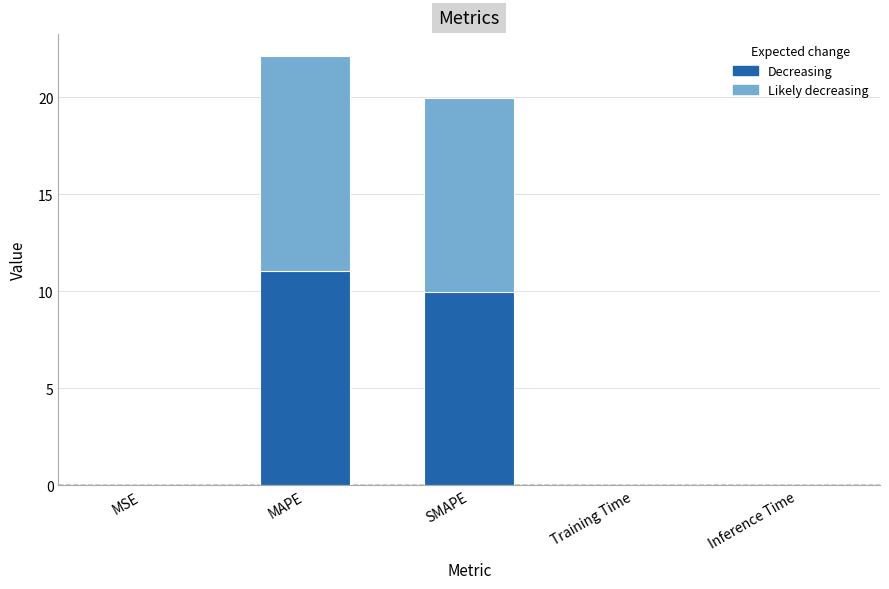

The value at MAPE is 15.2. True or false?

False